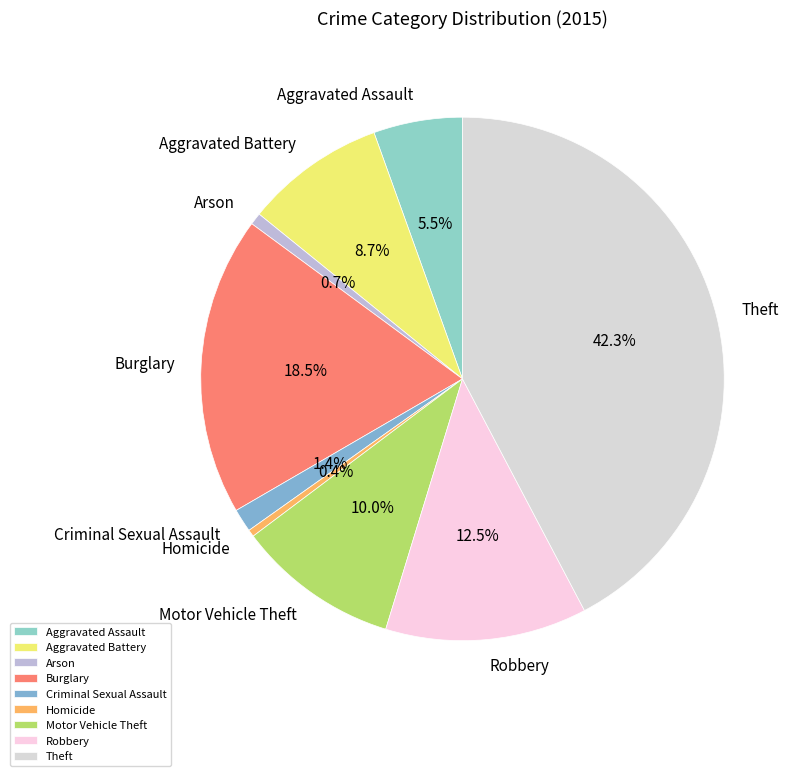

How many segments does this pie chart have?

9